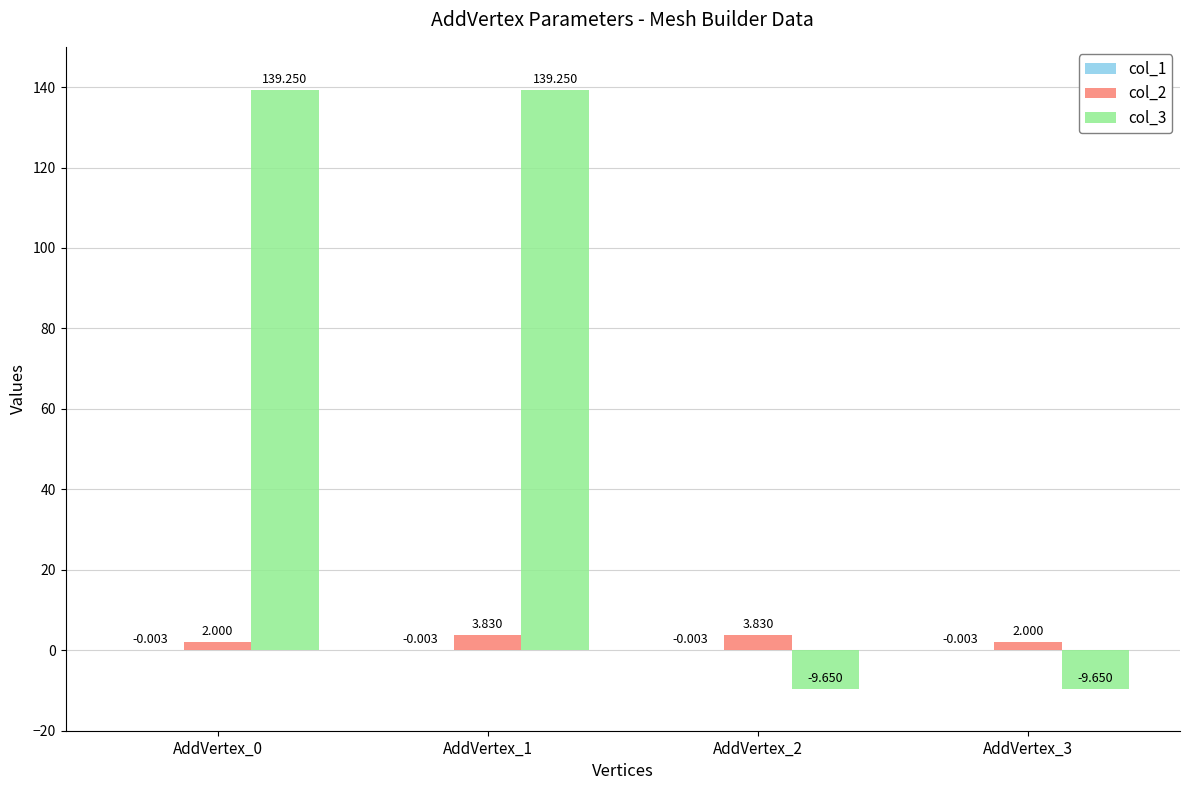

Is the value of col_2 at AddVertex_0 greater than the value of col_3 at AddVertex_1?

No